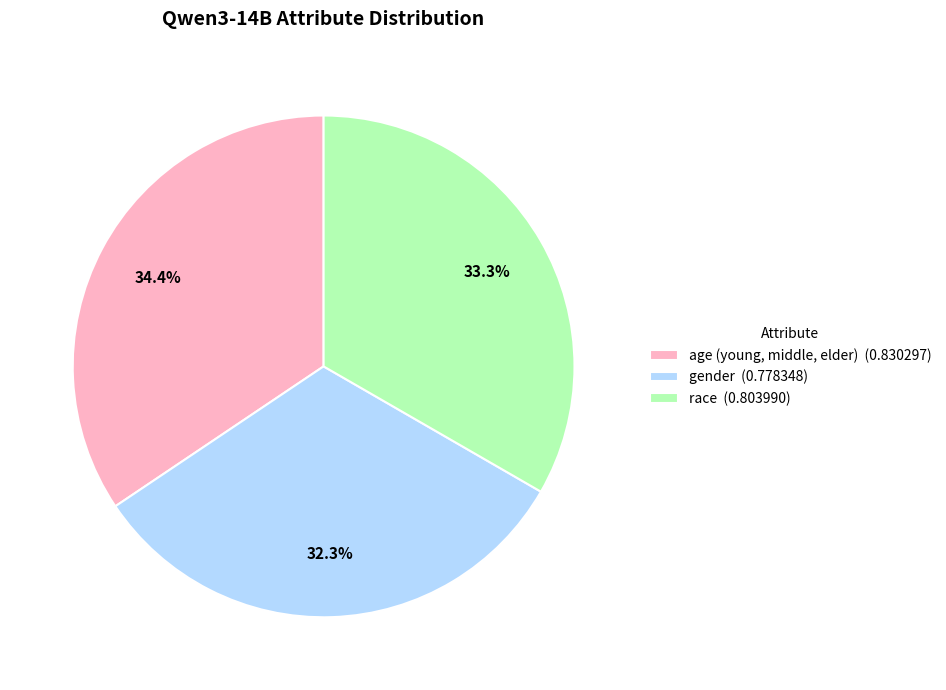

What is the smallest slice in the pie chart?

gender